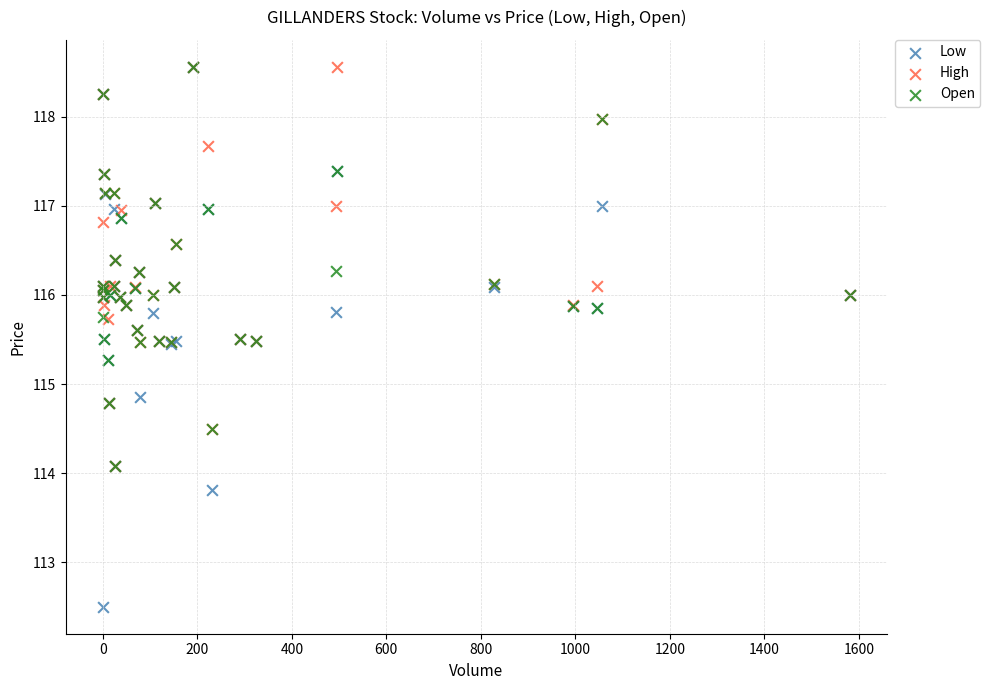

Which series has the widest spread of Y values?

Low